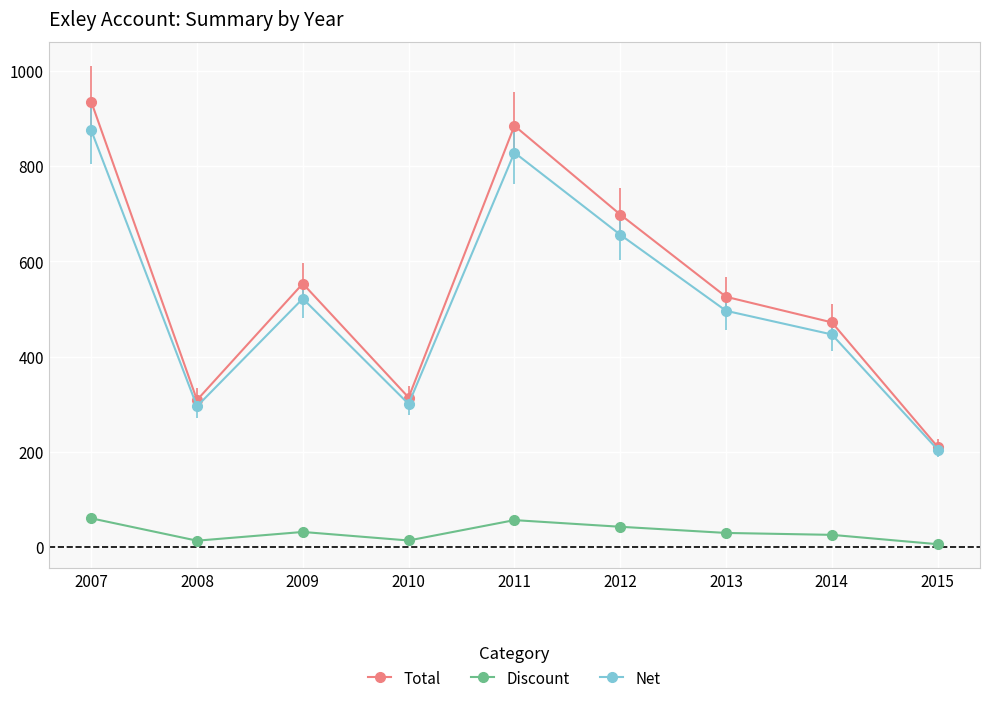

At which label does Net reach its peak?

2007